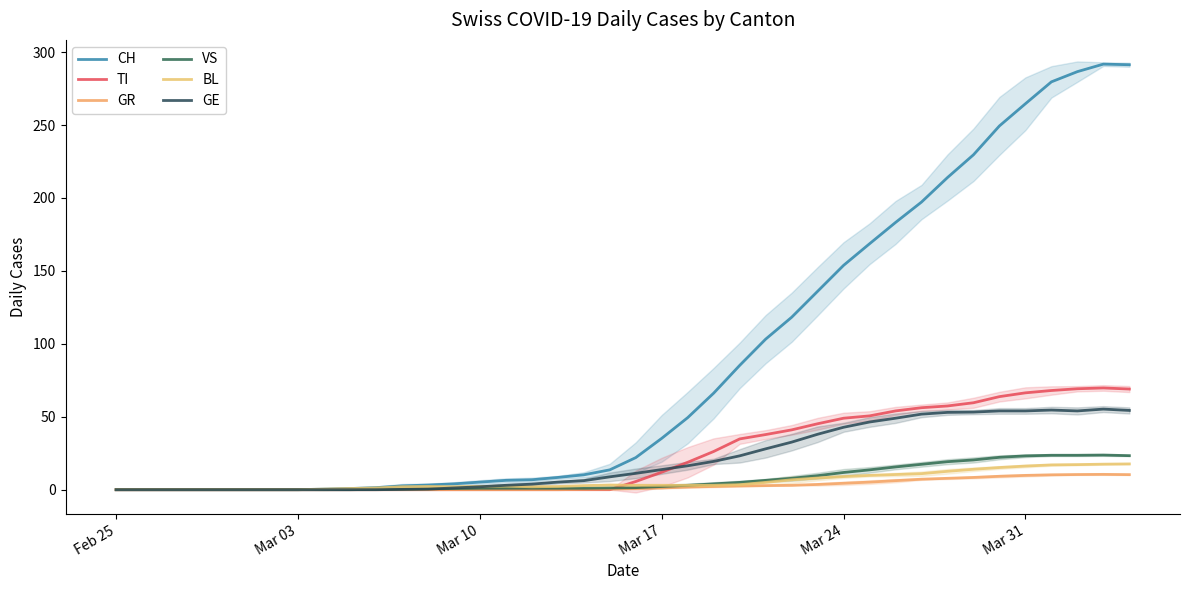

What is the greatest value displayed?

291.8